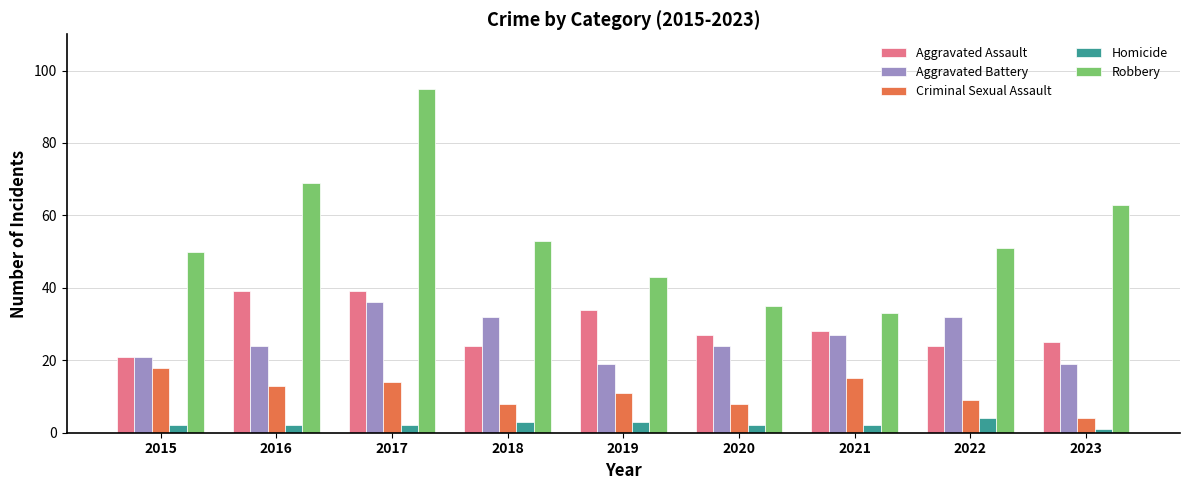

Which series has the largest total across all categories?

Robbery